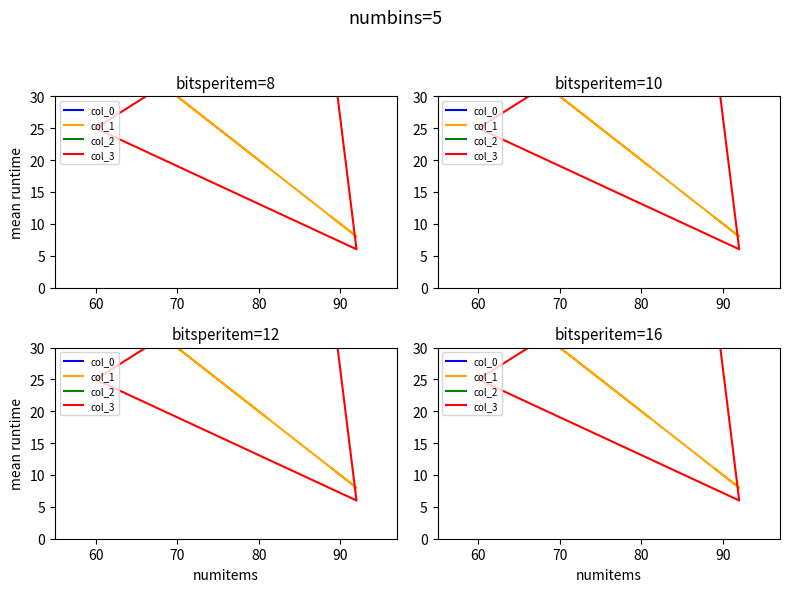

True or false: col_0 and col_3 intersect in this chart.

False